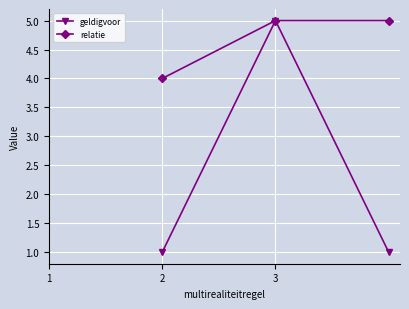

List the series in order of their overall mean, lowest first.

geldigvoor, relatie